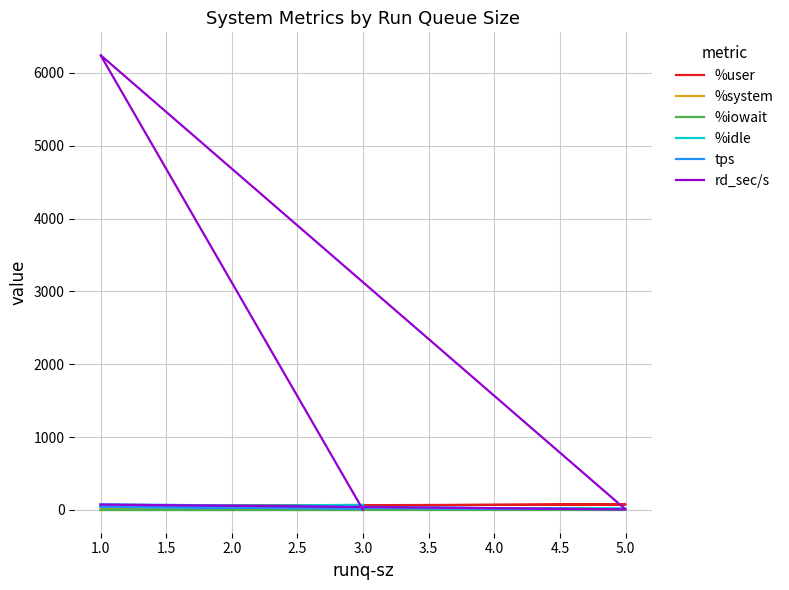

Is it true that %user equals 49.0 at 1.0?

True